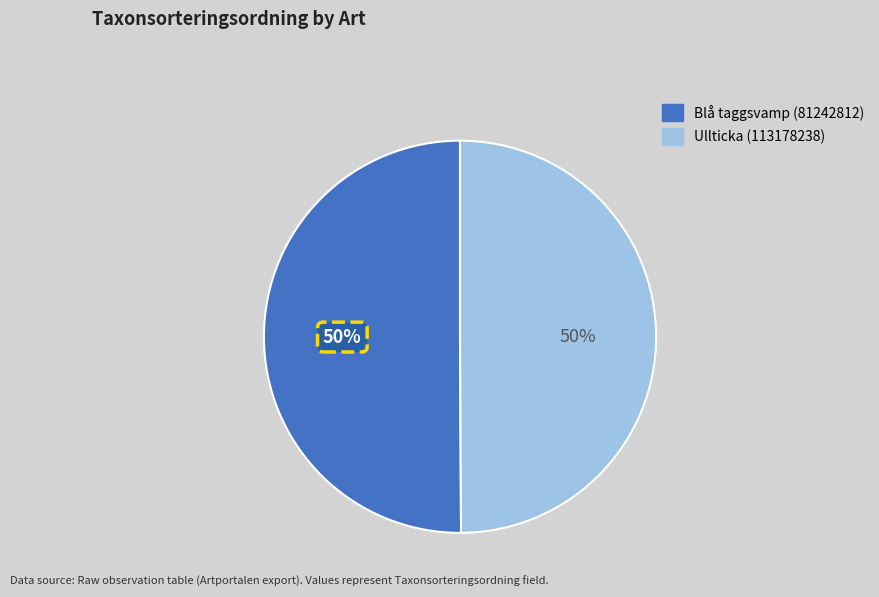

To the nearest percent, what percentage of the pie is Ullticka (113178238)?

50%